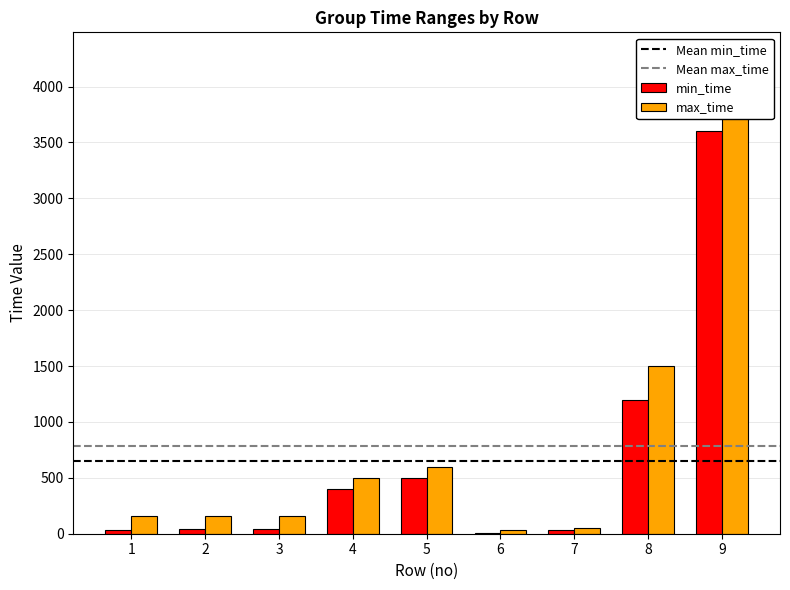

True or false: max_time has a value of 1631 at 9.

False